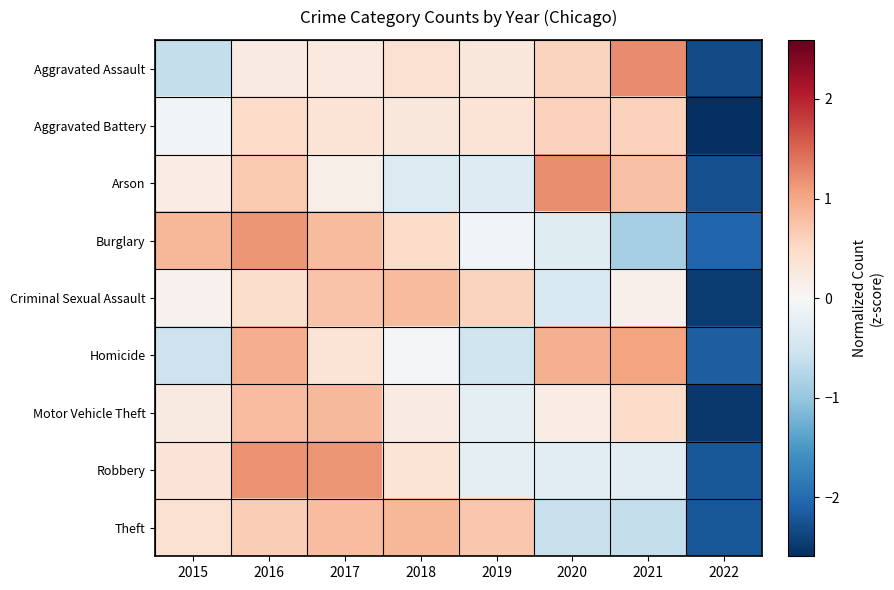

List the series in order of their peak value, highest first.

Aggravated Assault, Arson, Robbery, Burglary, Homicide, Theft, Motor Vehicle Theft, Criminal Sexual Assault, Aggravated Battery